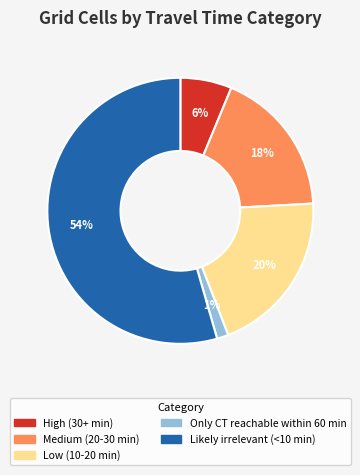

To the nearest percent, what is the average slice percentage?

20%